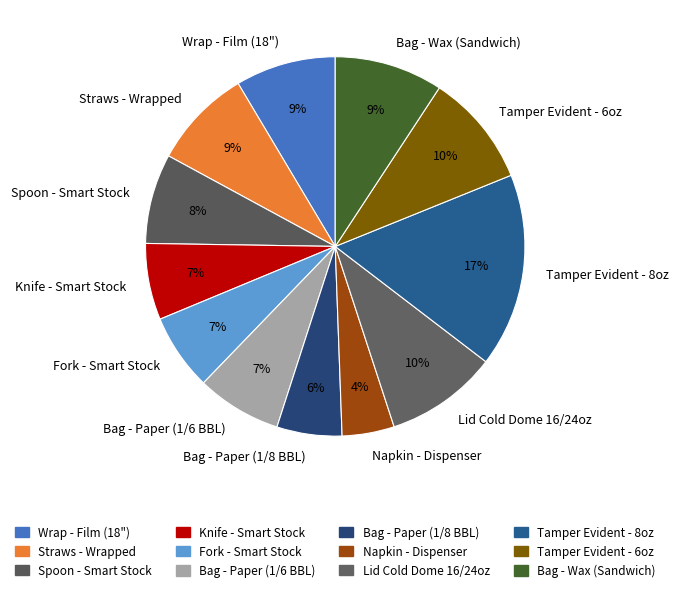

True or false: Bag - Paper (1/6 BBL) accounts for 7% of the total.

True